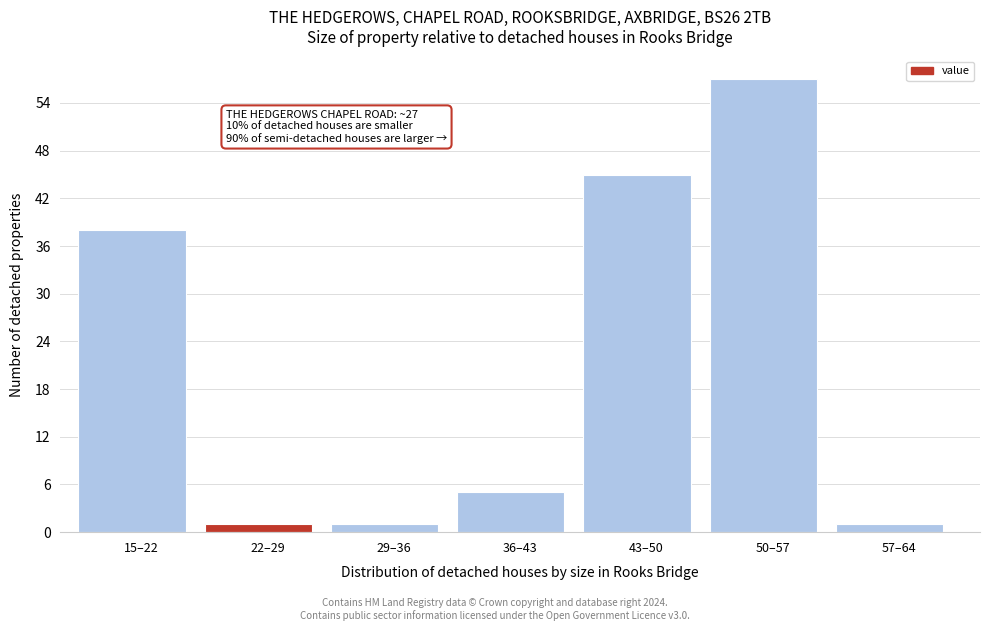

Reading left to right, transcribe all the data shown in this chart.

15–22=38	22–29=1	29–36=1	36–43=5	43–50=45	50–57=57	57–64=1